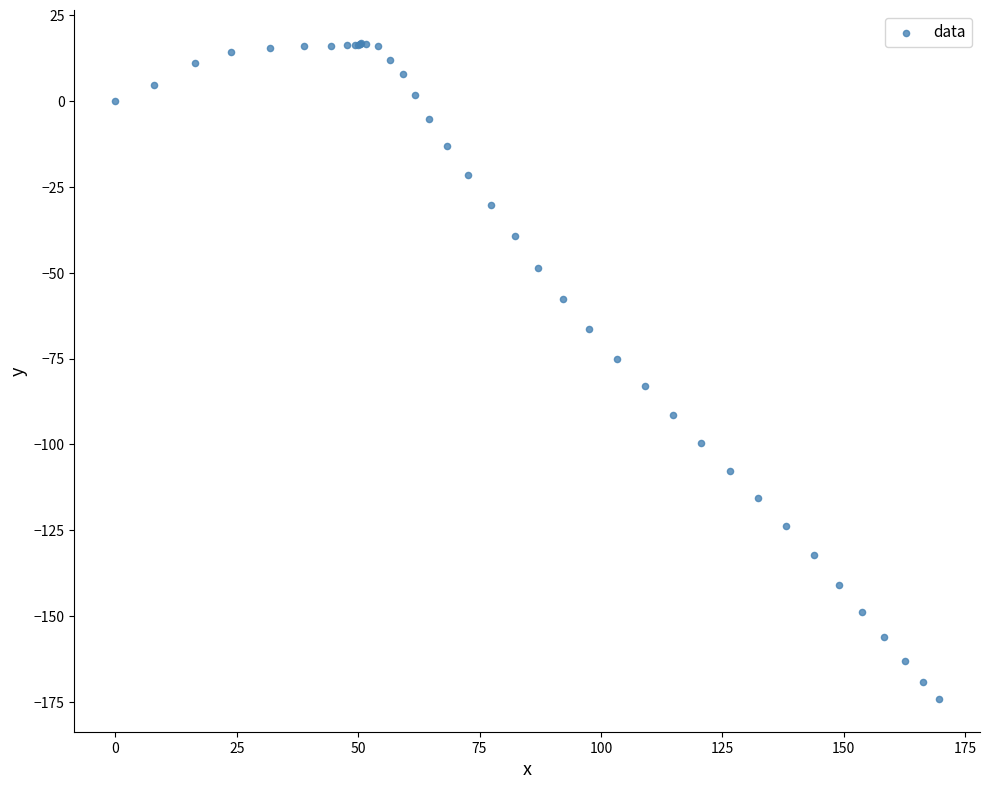

What Y value in the scatter plot is closest to -78?

-75.1